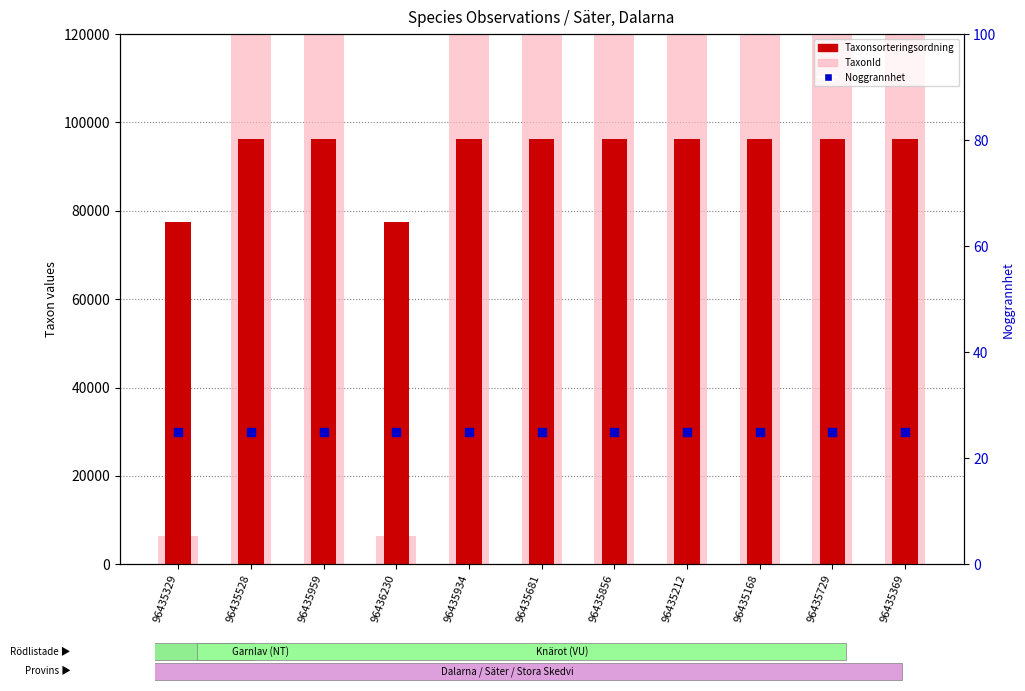

Which series contains the lowest Y value?

Noggrannhet